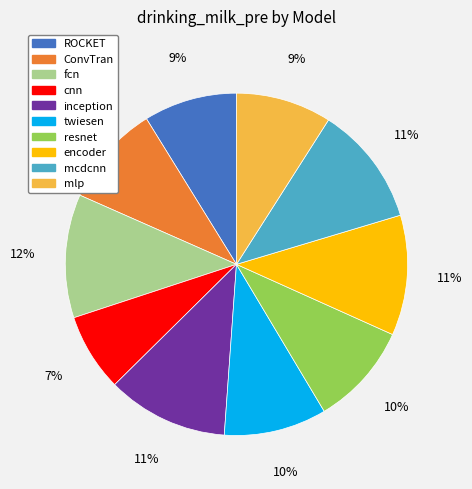

True or false: mcdcnn accounts for 11% of the total.

True